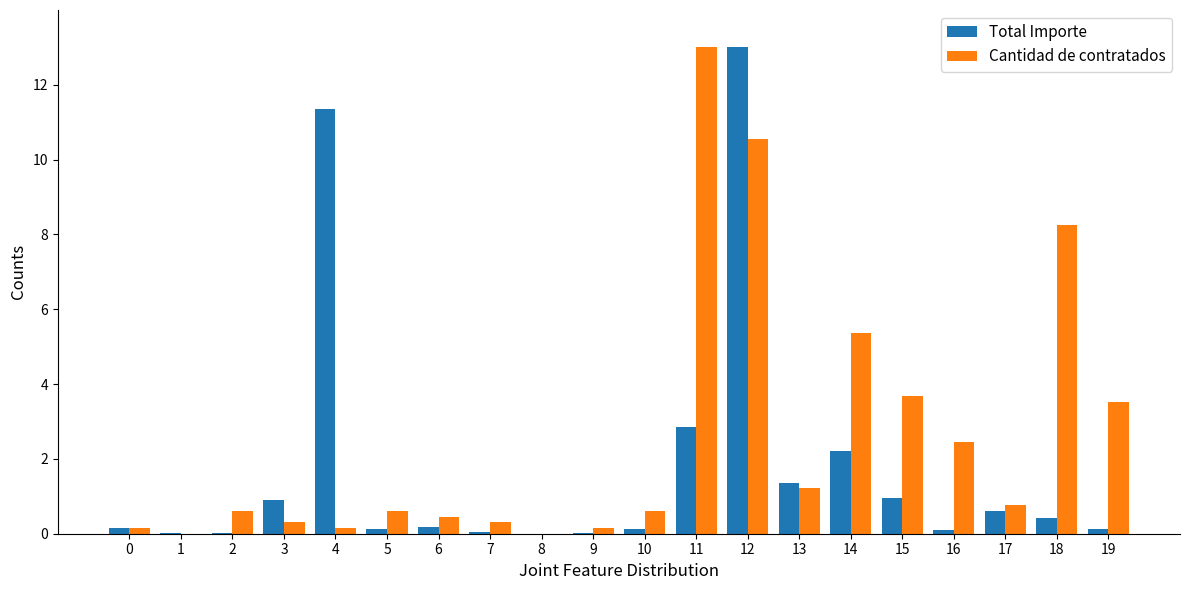

At which label does Cantidad de contratados reach its peak?

11